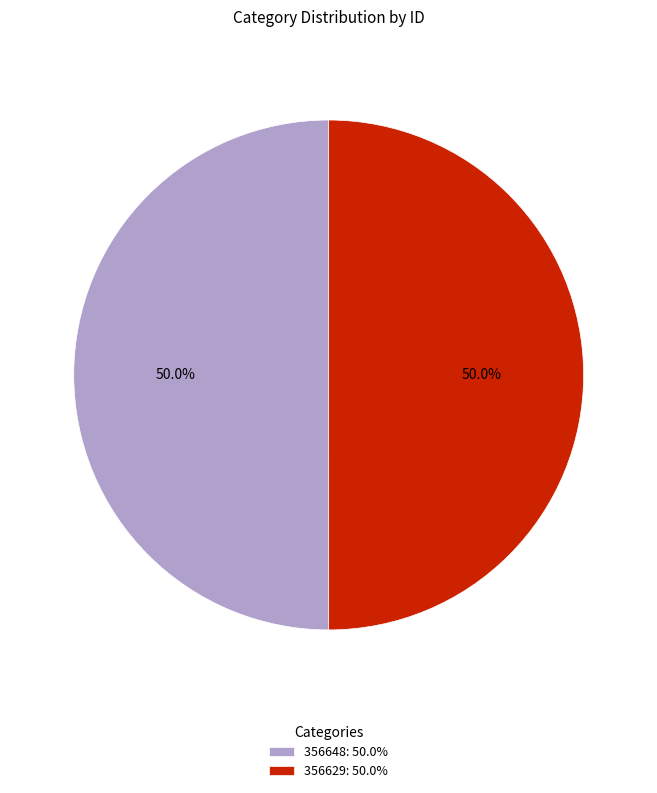

True or false: 356648 accounts for 60% of the total.

False